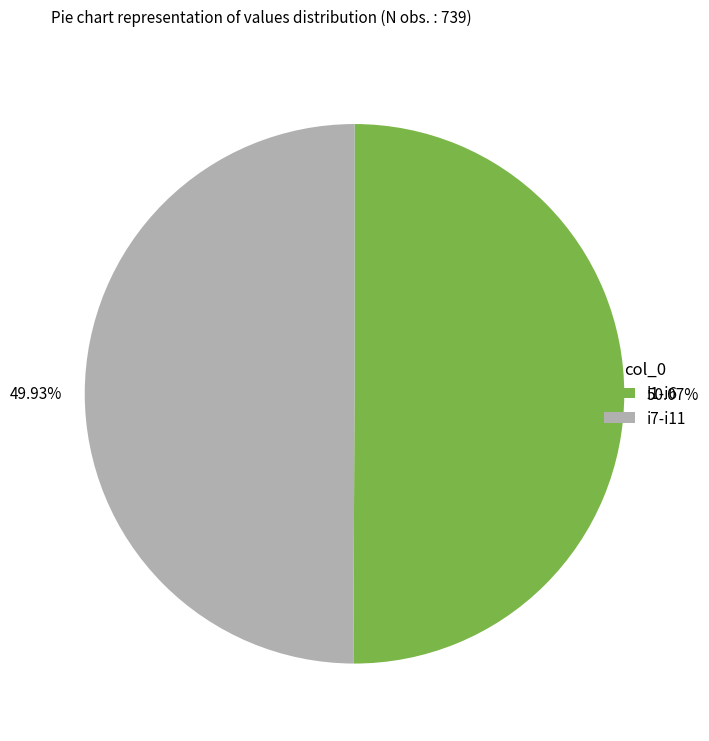

Do i7-i11 and i1-i6 together represent more than half of the pie?

Yes